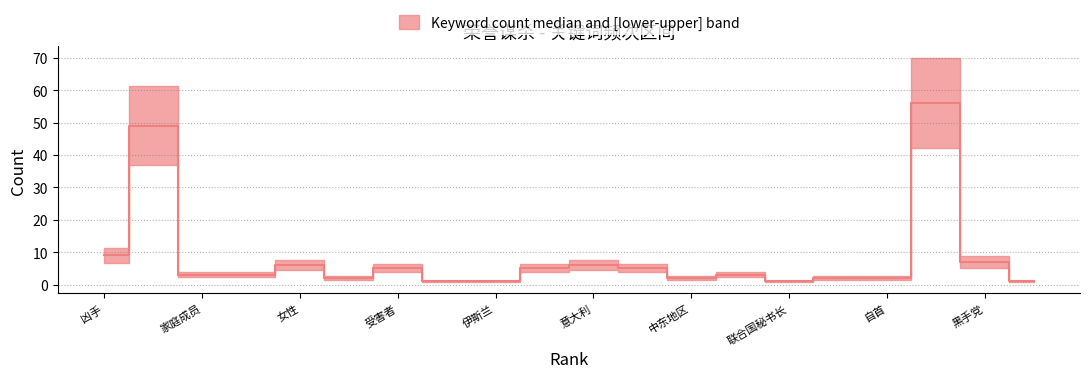

How many values are below 3?

8